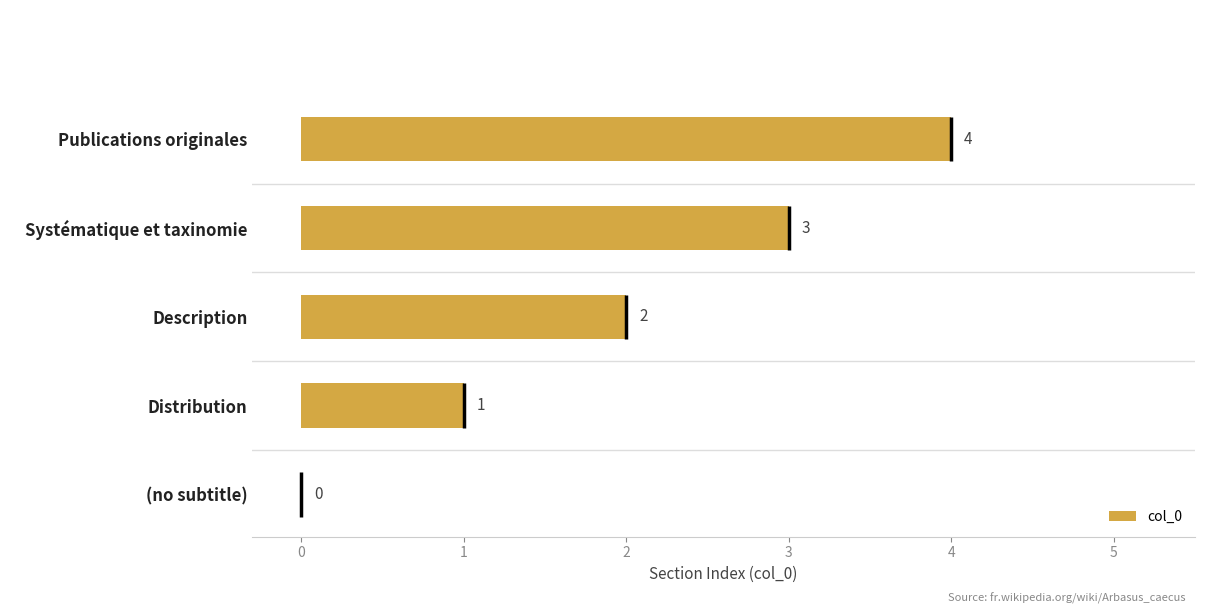

What is the difference between the maximum and minimum values?

4